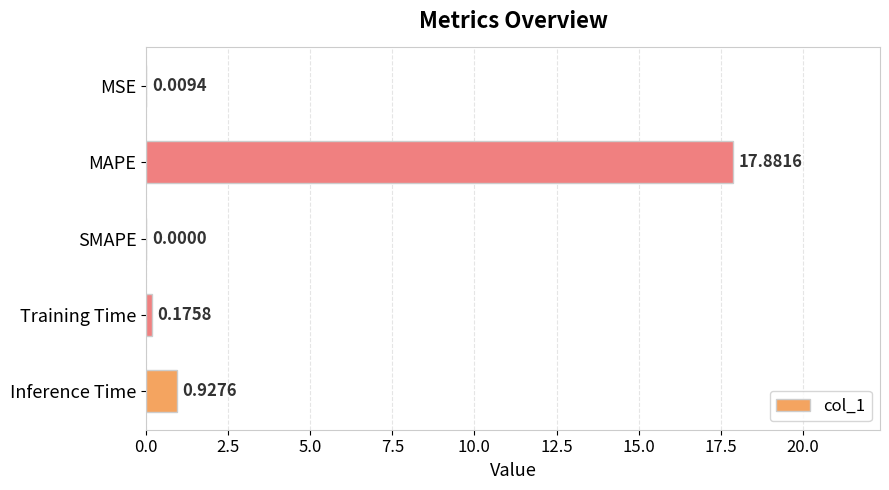

What is the sum of all values?

19.0